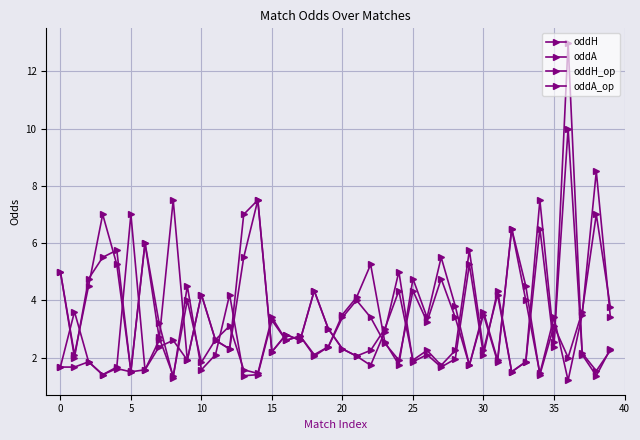

True or false: oddH has more than 2 points higher than both neighbors.

True